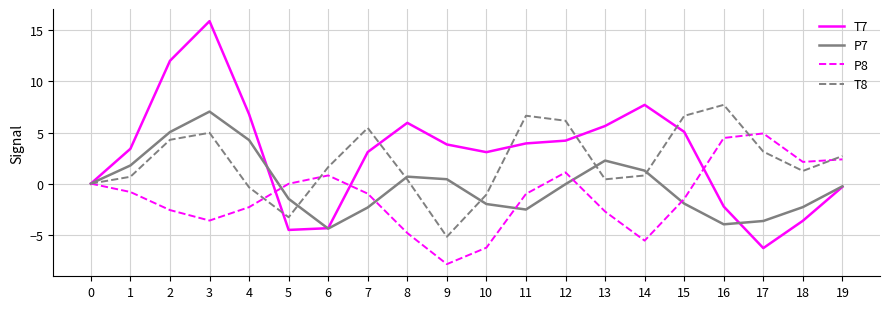

List the series in order of their overall mean, highest first.

T7, T8, P7, P8